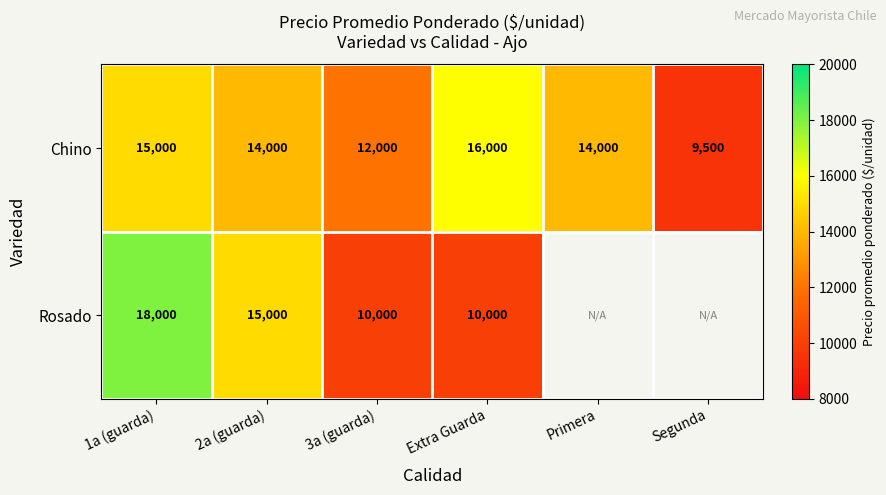

Where is Chino nearest to the value 12750?

3a (guarda)